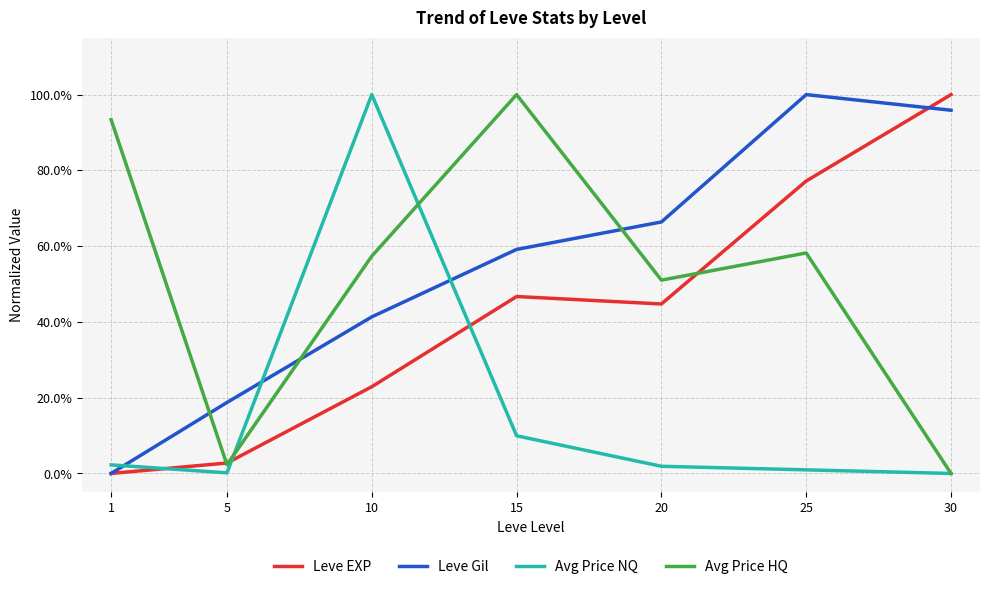

True or false: Avg Price NQ has more than 2 points higher than both neighbors.

False